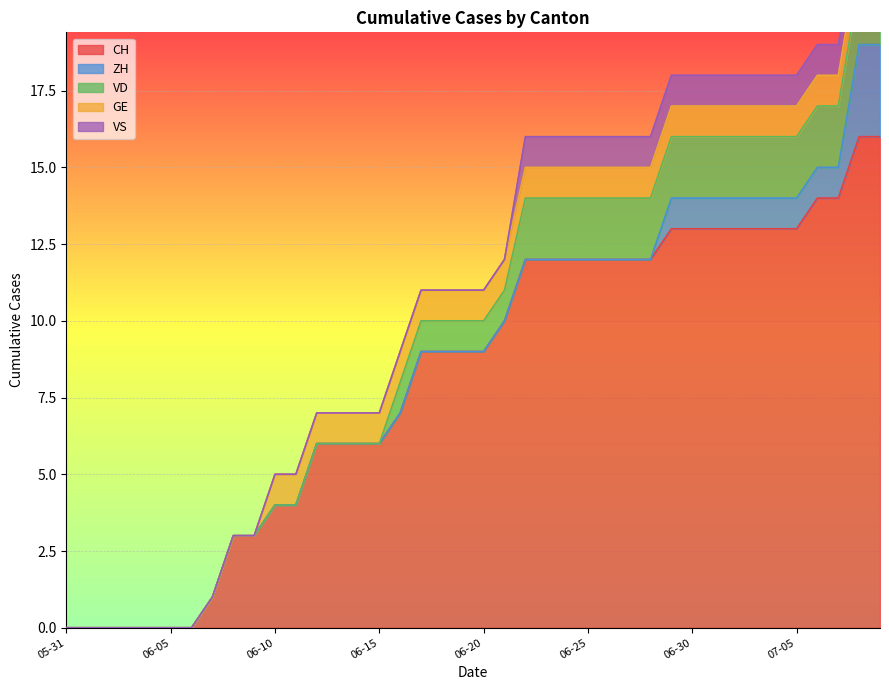

What is the greatest value displayed?

16